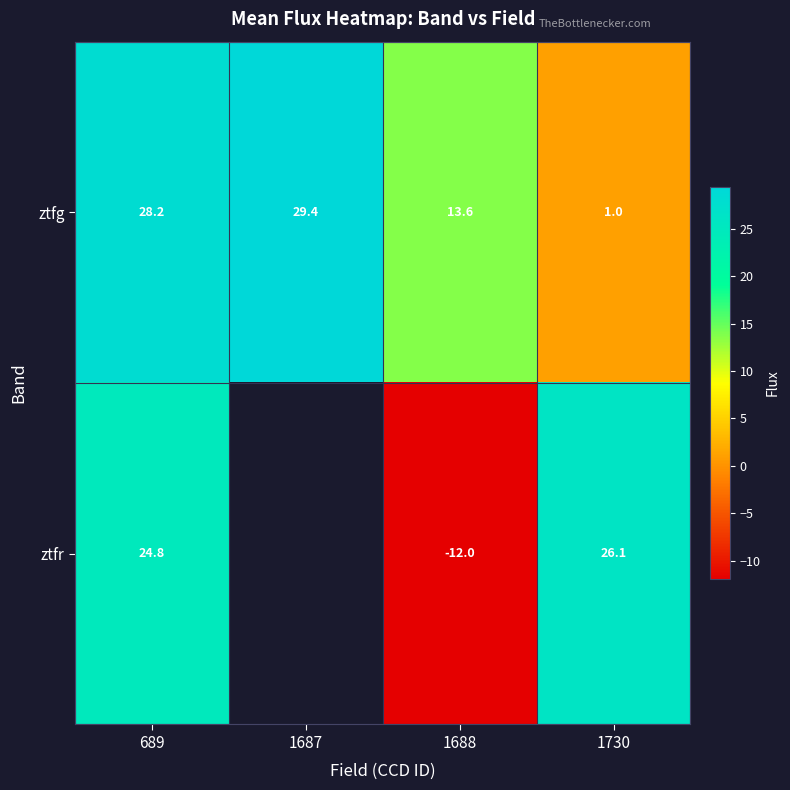

At how many categories does at least one series exceed 6?

4